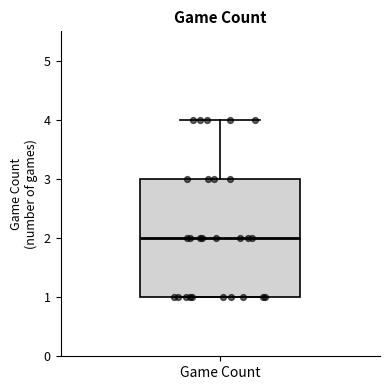

Transcribe this box plot: give where the median line is, the range the box spans, and where the two whiskers end, as read against the y-axis. The values are not printed on the chart, so give them approximately, as read against the axis.

median 2, box 1 to 3, whiskers 1 to 4